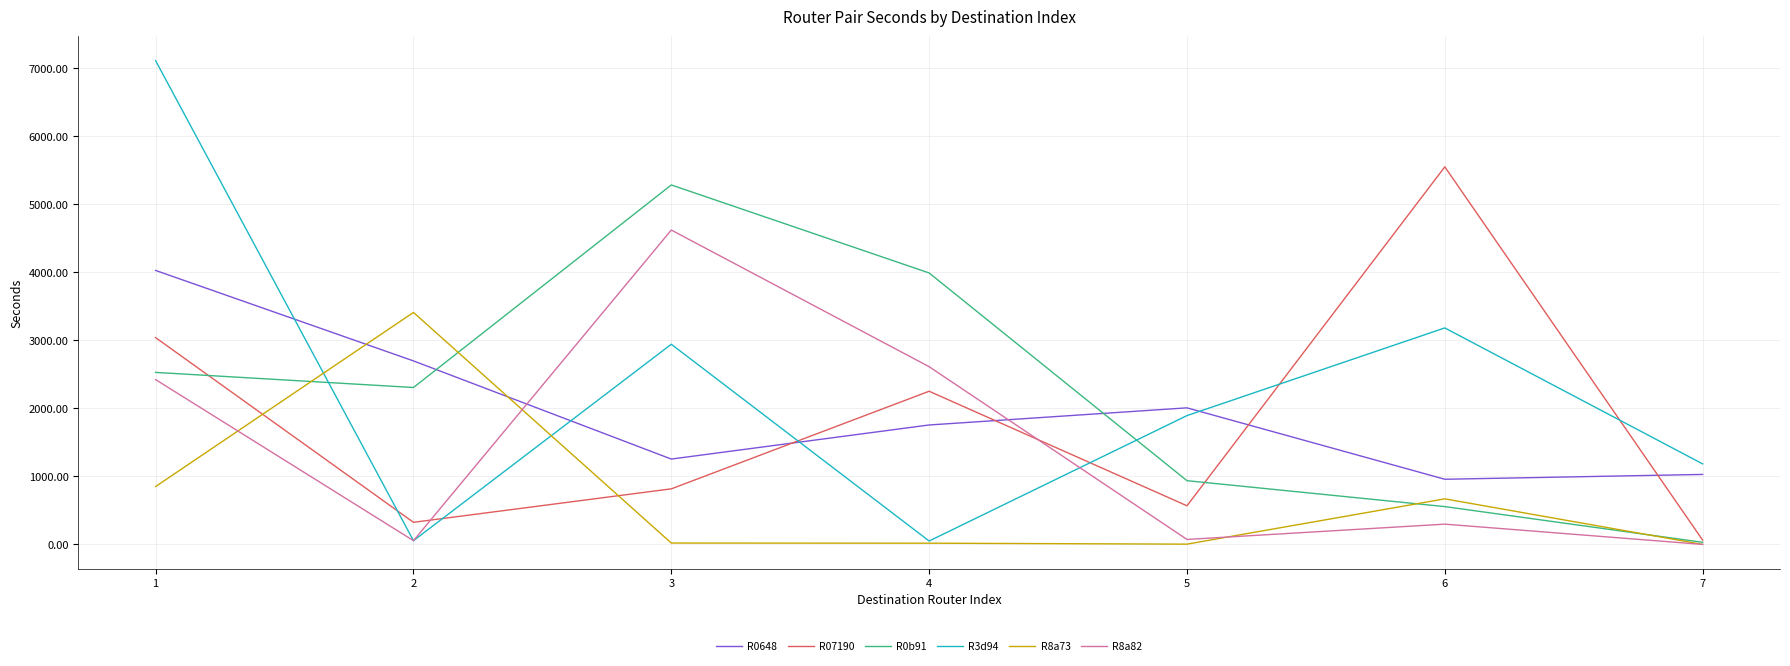

In R8a82, how many points are higher than both neighbors (excluding endpoints)?

2